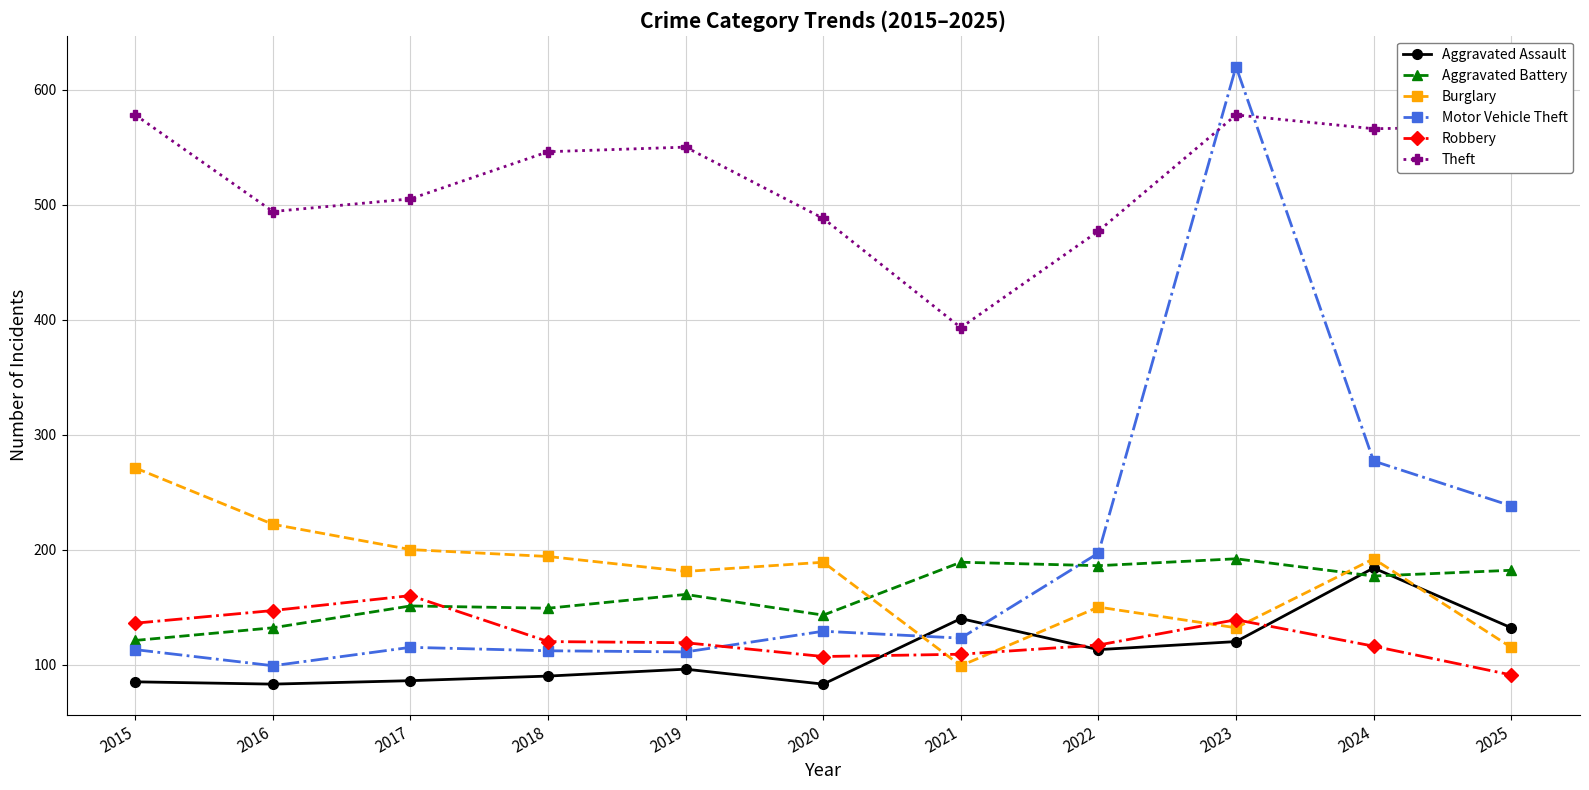

What is the total value across all series at 2025?

1326